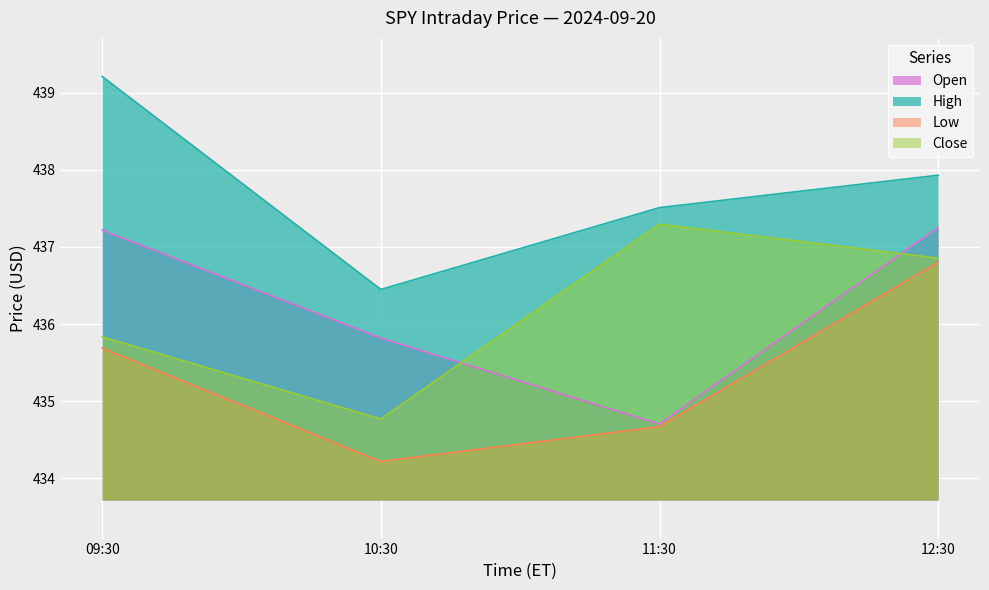

How many lines are shown in the chart?

4